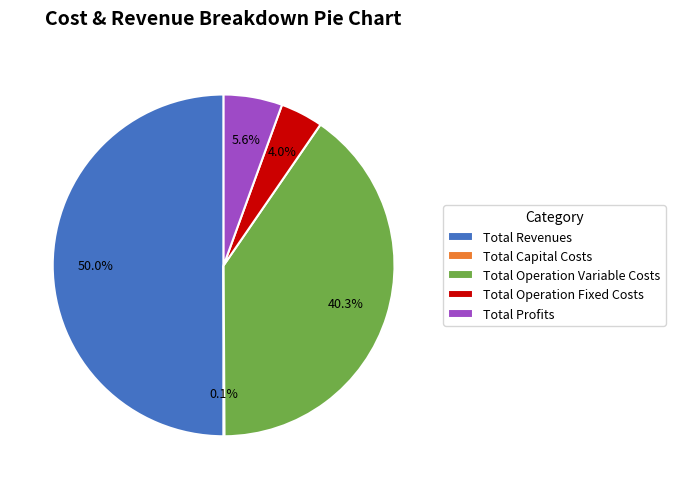

Which category has the biggest portion of the pie?

Total Revenues